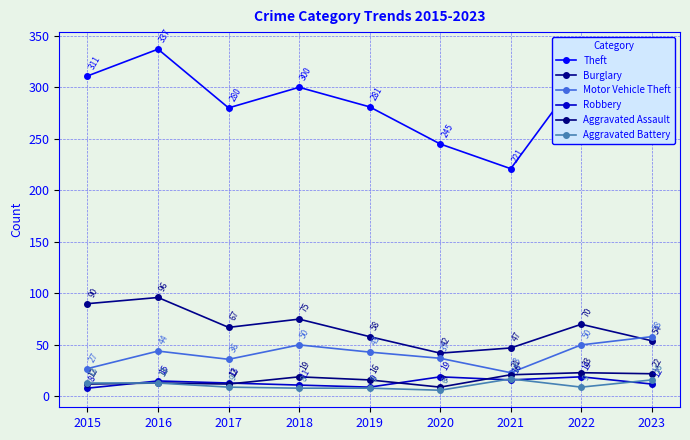

Reading left to right, list all the values displayed in this chart.

Theft: 2015=311	2016=337	2017=280	2018=300	2019=281	2020=245	2021=221	2022=314	2023=323
Burglary: 2015=90	2016=96	2017=67	2018=75	2019=58	2020=42	2021=47	2022=70	2023=54
Motor Vehicle Theft: 2015=27	2016=44	2017=36	2018=50	2019=43	2020=37	2021=23	2022=50	2023=58
Robbery: 2015=8	2016=15	2017=13	2018=11	2019=9	2020=19	2021=16	2022=19	2023=12
Aggravated Assault: 2015=12	2016=13	2017=12	2018=19	2019=16	2020=9	2021=21	2022=23	2023=22
Aggravated Battery: 2015=13	2016=13	2017=9	2018=8	2019=8	2020=6	2021=17	2022=9	2023=16